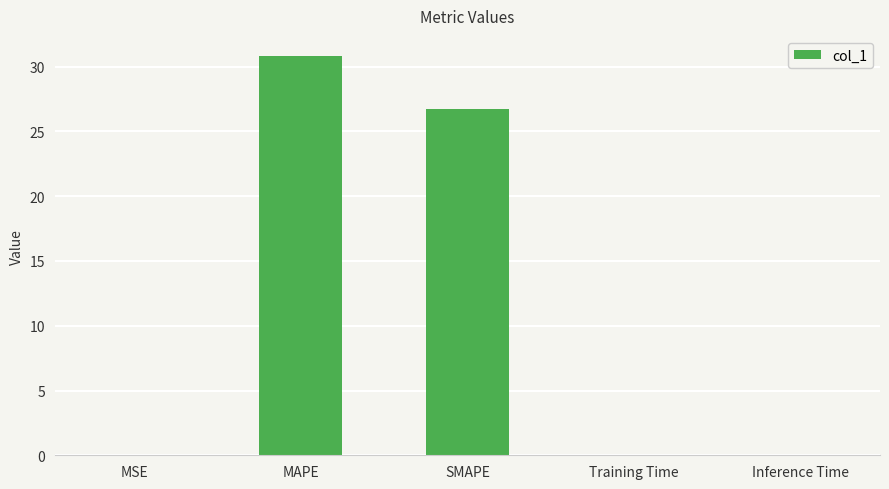

What is the greatest value displayed?

30.8